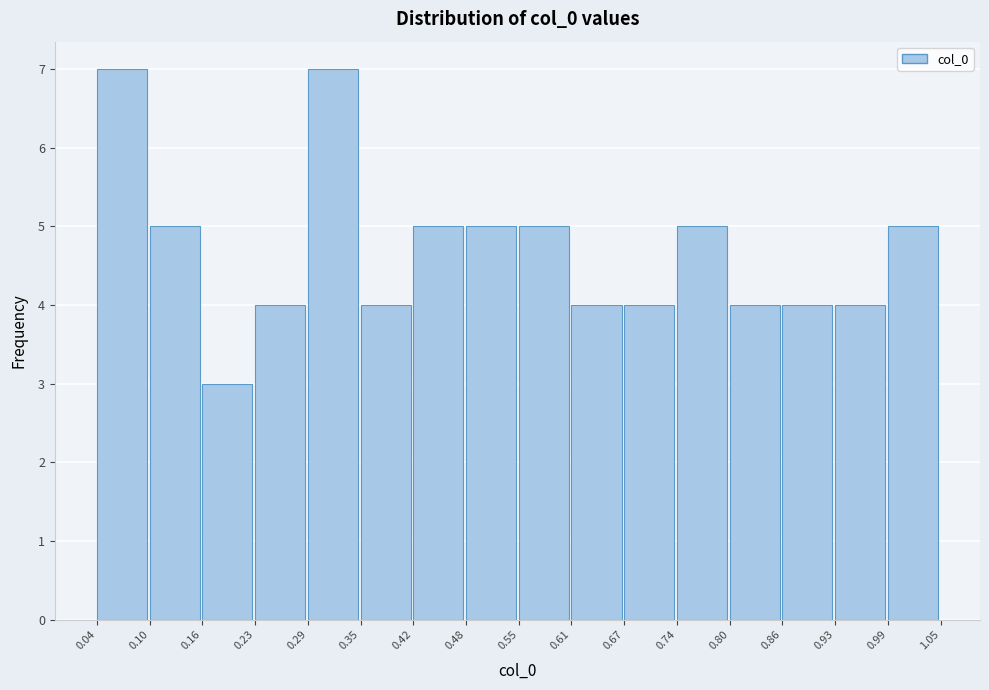

Reading left to right, transcribe this chart: for each bar, give the range it covers on the x-axis and its height. The values are not printed on the chart, so give them approximately, as read against the axis.

0.04 to 0.10: 7
0.10 to 0.16: 5
0.16 to 0.23: 3
0.23 to 0.29: 4
0.29 to 0.35: 7
0.35 to 0.42: 4
0.42 to 0.48: 5
0.48 to 0.55: 5
0.55 to 0.61: 5
0.61 to 0.67: 4
0.67 to 0.74: 4
0.74 to 0.80: 5
0.80 to 0.86: 4
0.86 to 0.93: 4
0.93 to 0.99: 4
0.99 to 1.05: 5